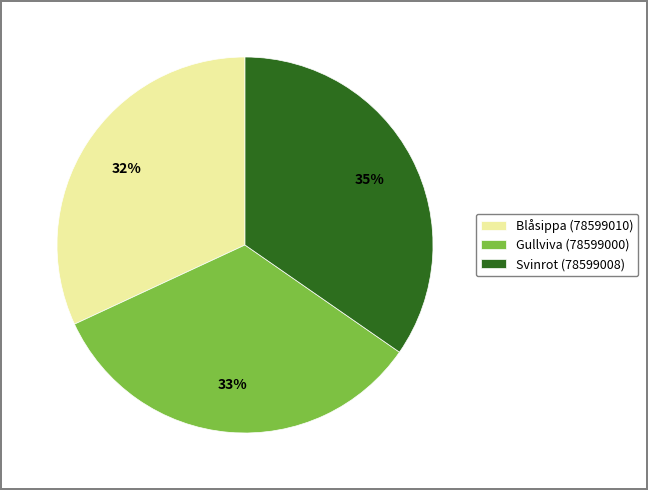

Which has a higher value, Svinrot (78599008) or Gullviva (78599000)?

Svinrot (78599008)